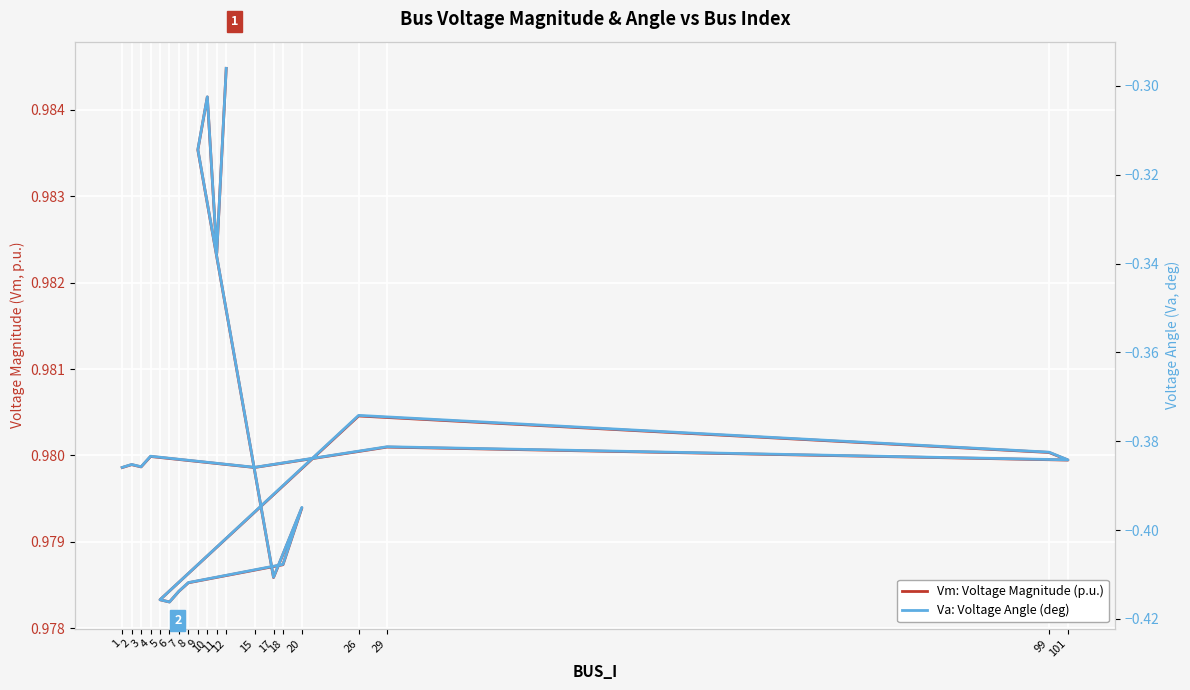

Which has a higher value, 7 or 11?

11